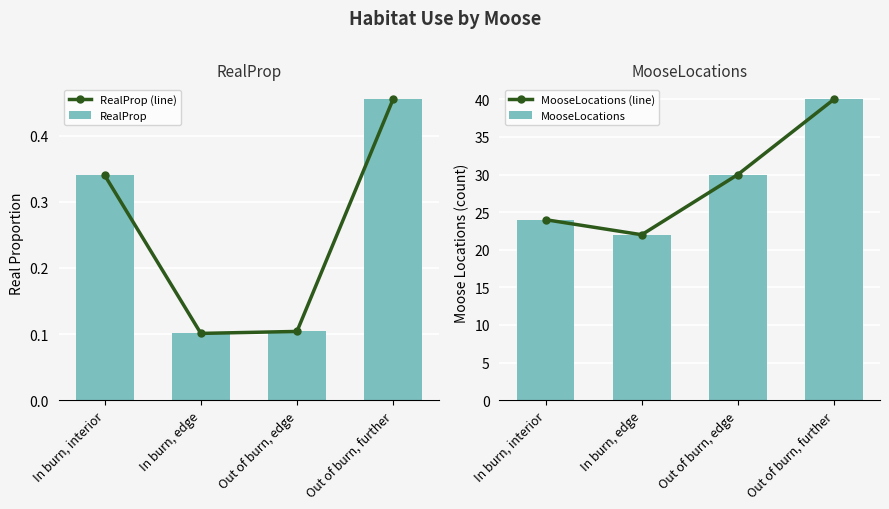

Is it true that RealProp (line) equals 0.6 at In burn, interior?

False